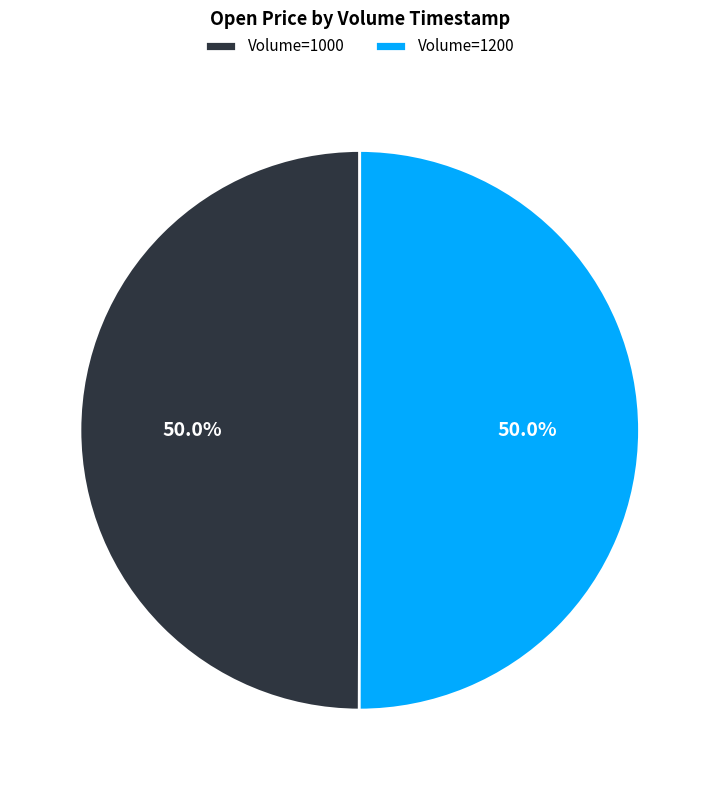

Approximately how many times larger is the value at Volume=1000 compared to Volume=1200?

1.0